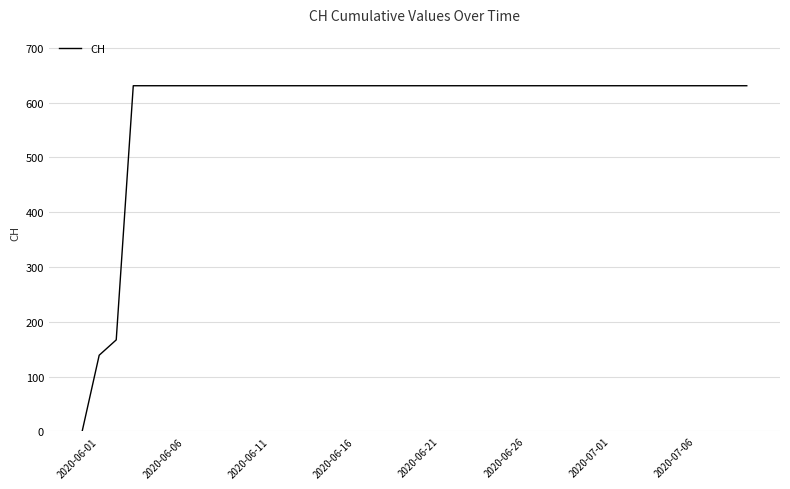

What is the greatest value displayed?

631